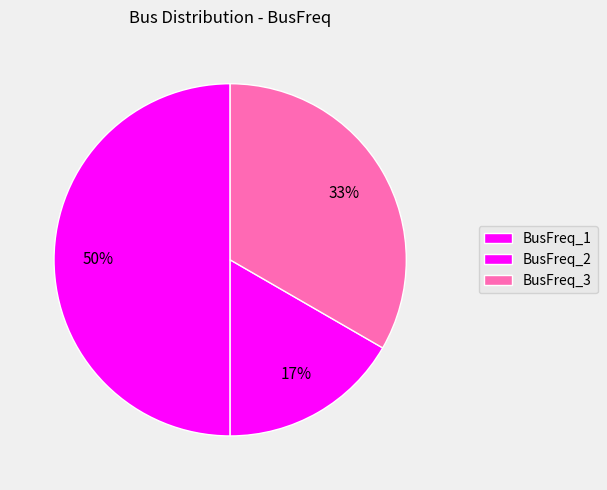

Rank the categories by value from lowest to highest.

BusFreq_2, BusFreq_3, BusFreq_1